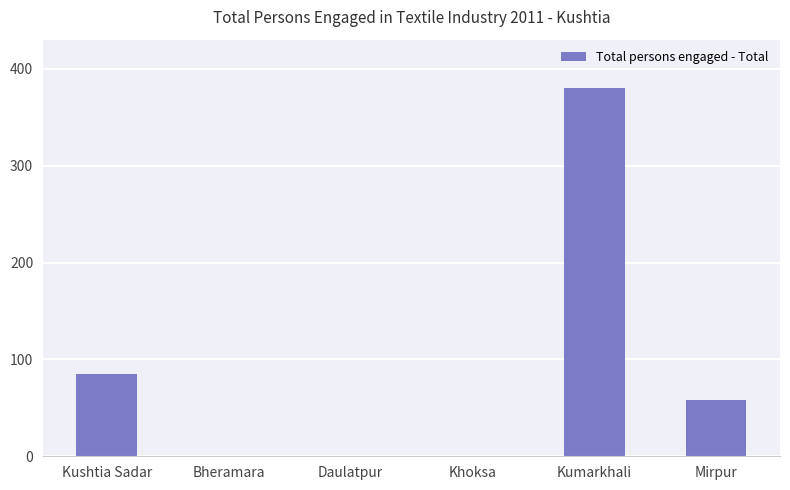

True or false: the data shows 249 at Khoksa.

False